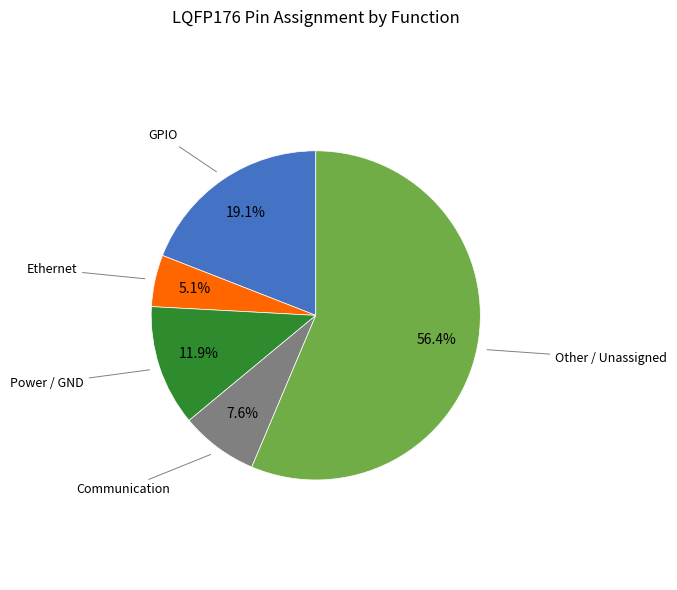

The Communication slice represents 19% of the pie. True or false?

False